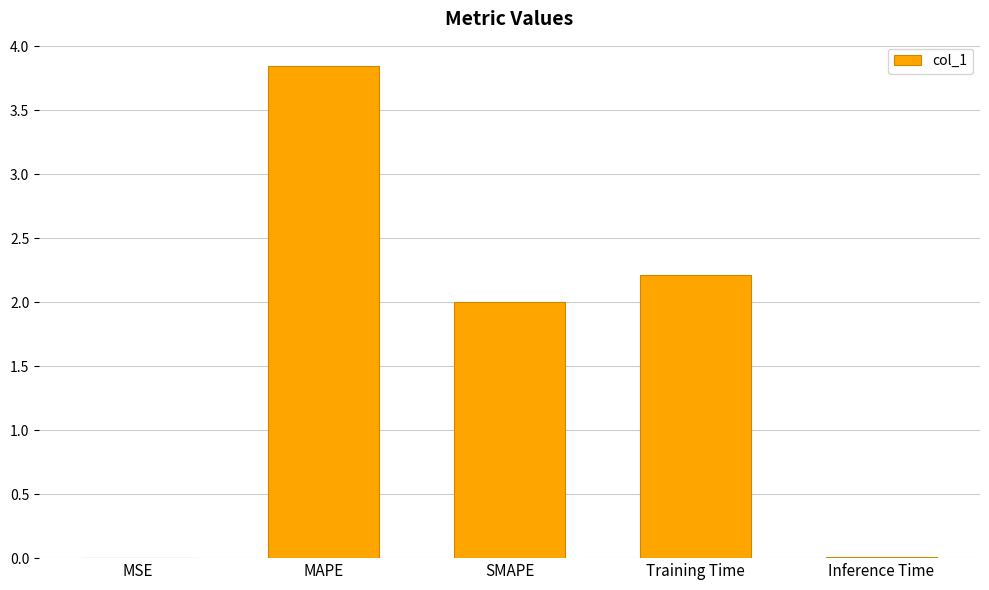

Which label corresponds to the largest value in the chart?

MAPE